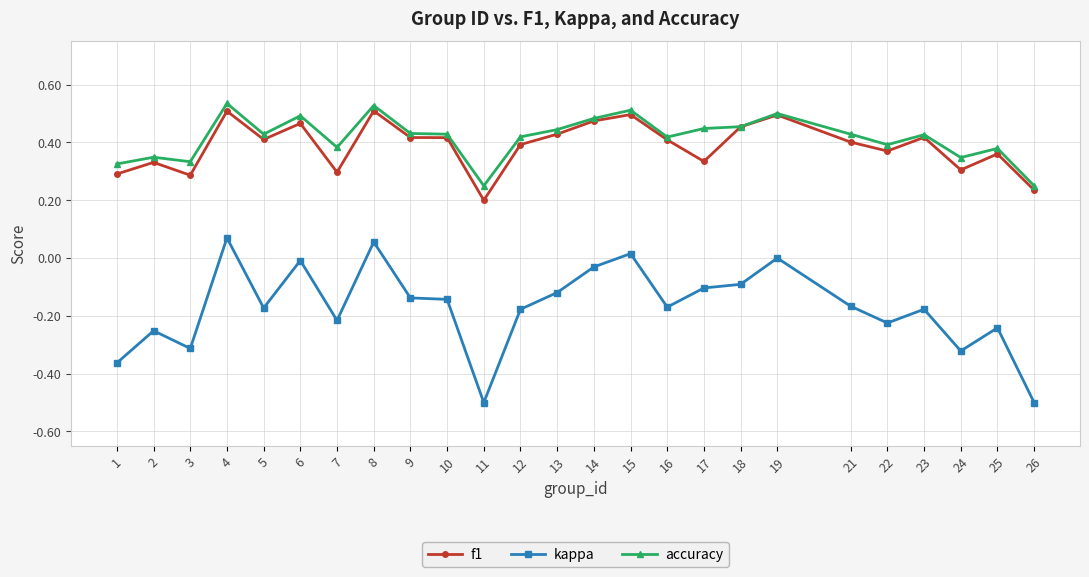

True or false: accuracy and kappa cross at least once.

False